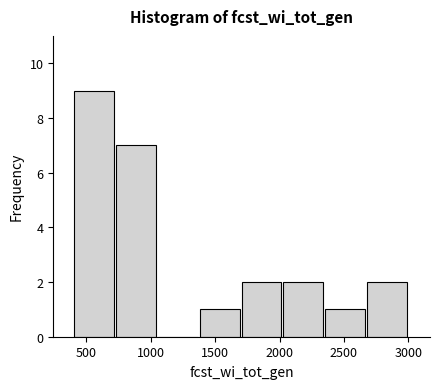

What is the height of the bar covering 400 to 750 on the x-axis? Neither the bar edges nor the heights are printed on the chart, so give them approximately, as read against the axes.

9